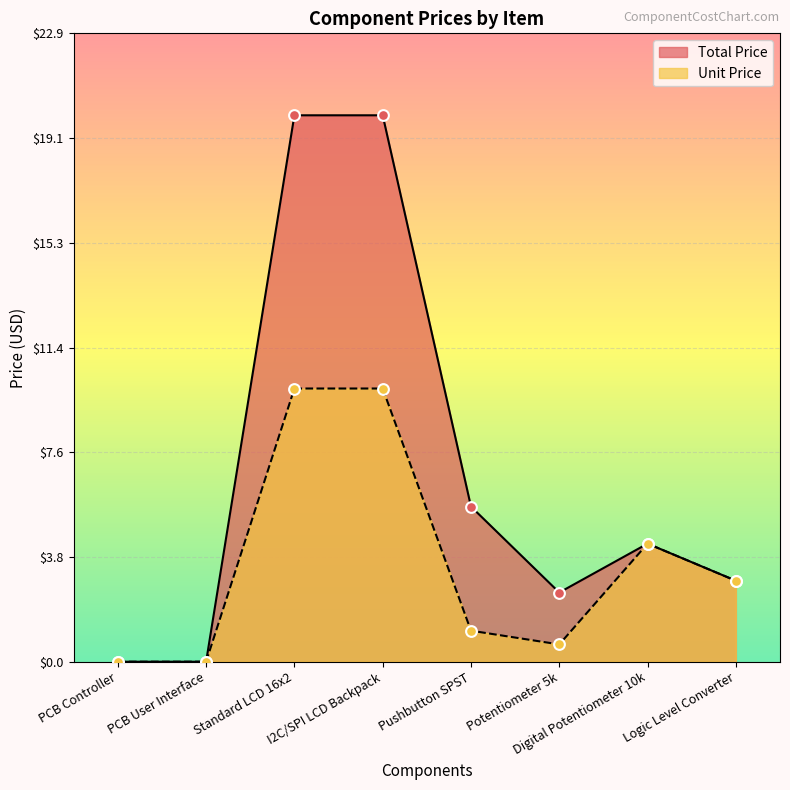

Is the value of Total Price at PCB User Interface greater than the value of Unit Price at Logic Level Converter?

No